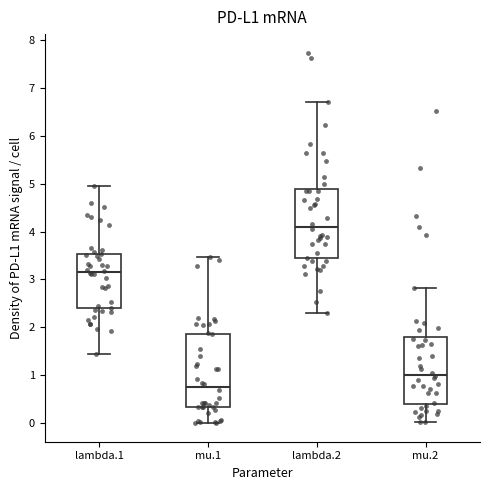

Reading left to right, read every box against the y-axis: the position of its median line, the range the box covers, and the ends of its whiskers. The values are not printed on the chart, so give them approximately, as read against the axis.

lambda.1: median 3.2, box 2.4 to 3.5, whiskers 1.5 to 5.0
mu.1: median 0.8, box 0.3 to 1.9, whiskers 0.0 to 3.5
lambda.2: median 4.1, box 3.4 to 4.9, whiskers 2.3 to 6.7
mu.2: median 1.0, box 0.4 to 1.8, whiskers 0.0 to 2.8